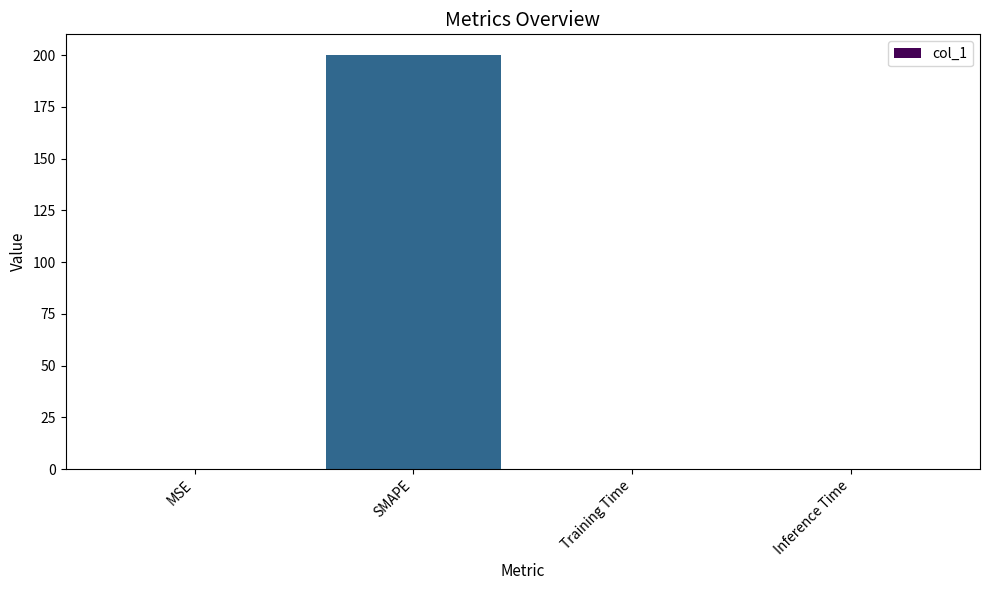

The chart shows a value of 0.0 at MSE. True or false?

True